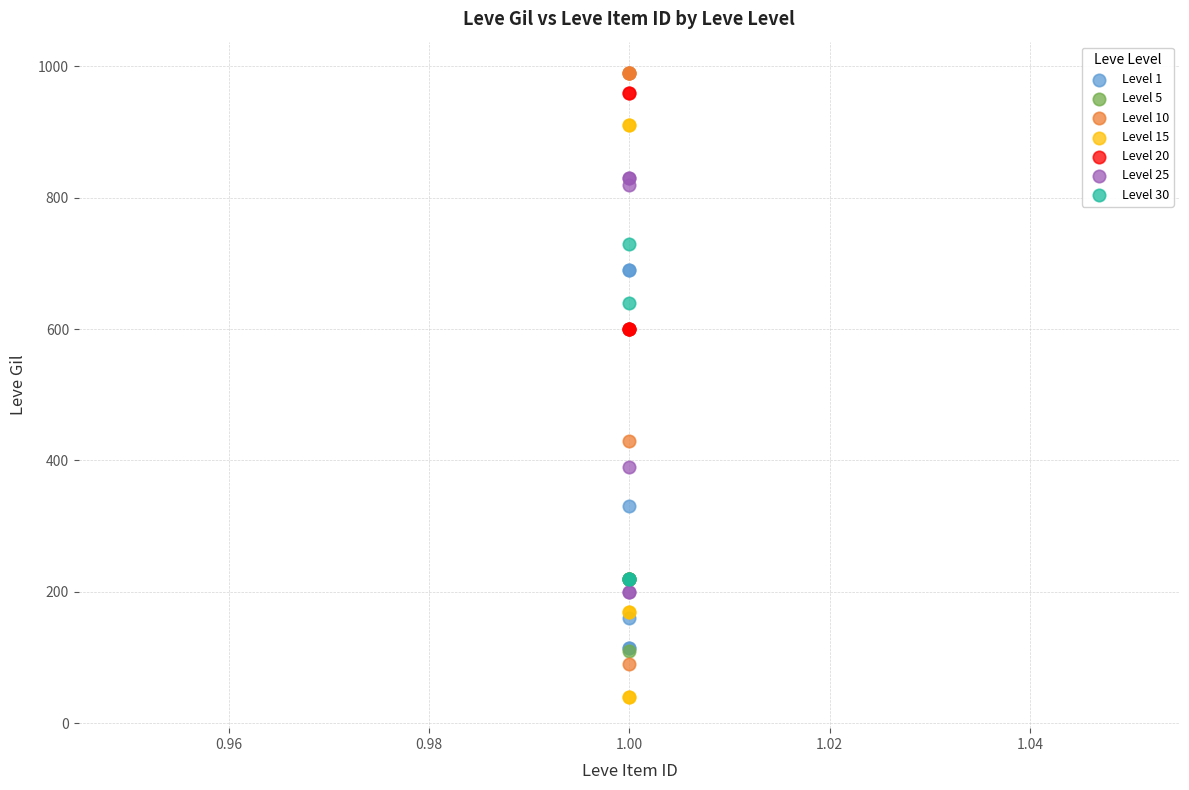

Which series contains the lowest Y value?

Level 15